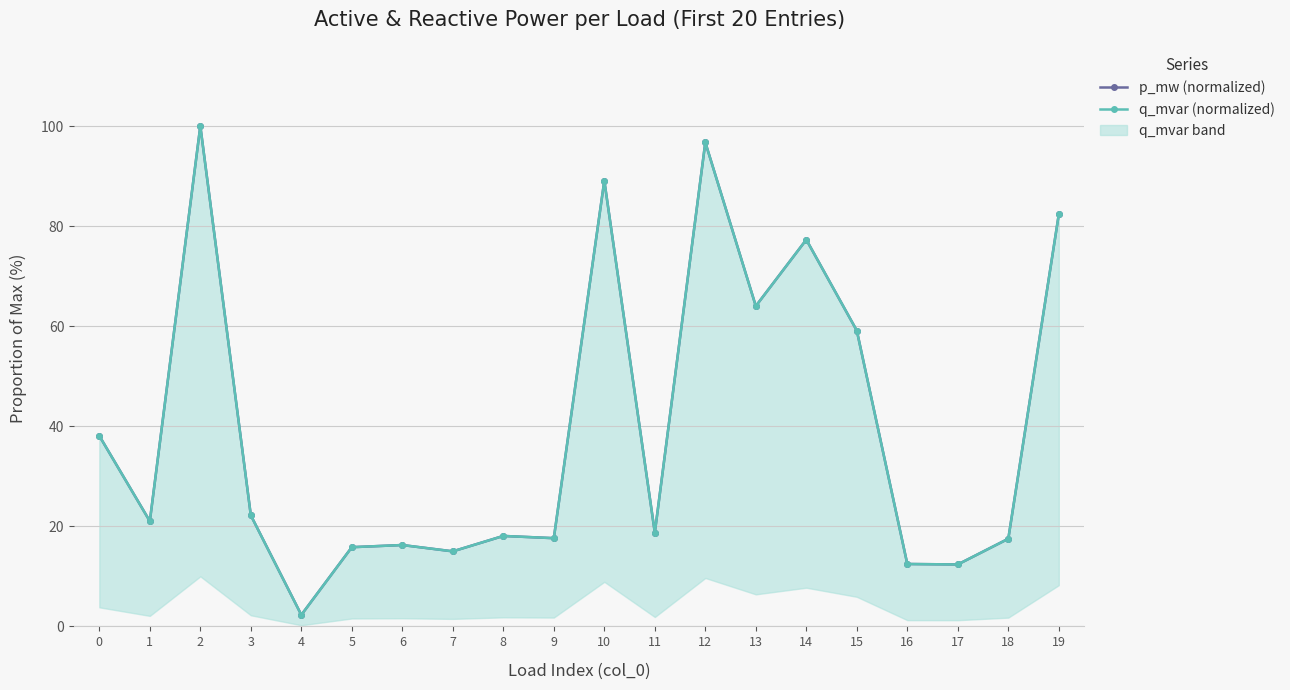

True or false: q_mvar (normalized) has more than 1 points higher than both neighbors.

True